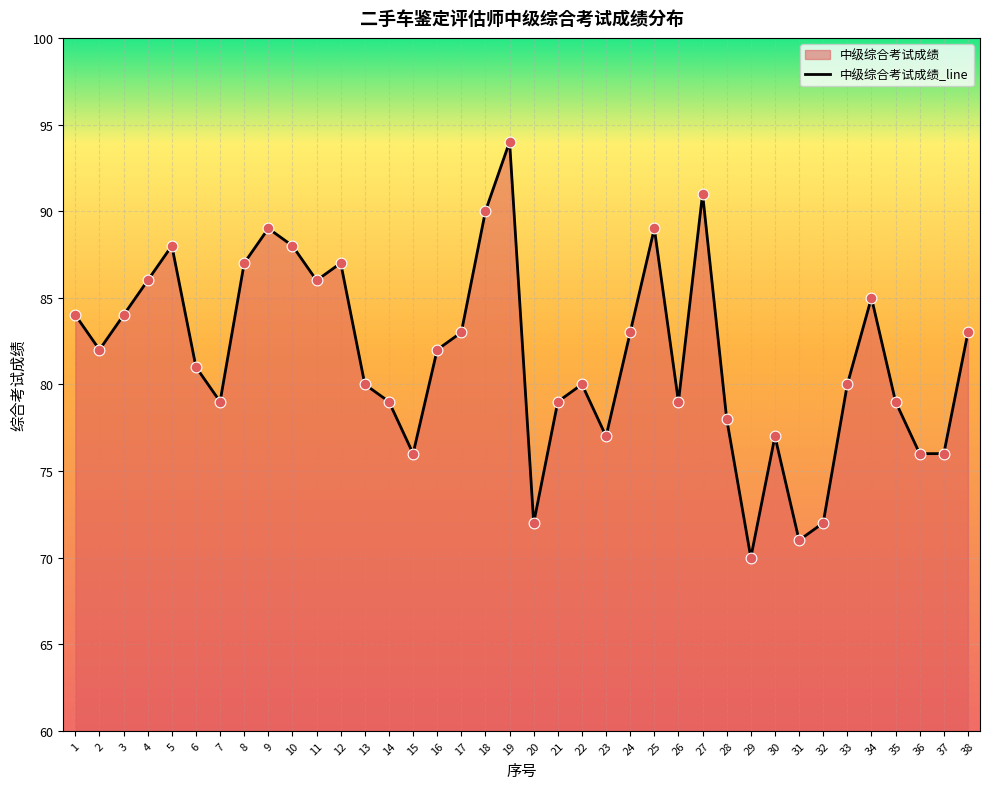

Approximately how many times larger is the value at 9 compared to 11?

1.0